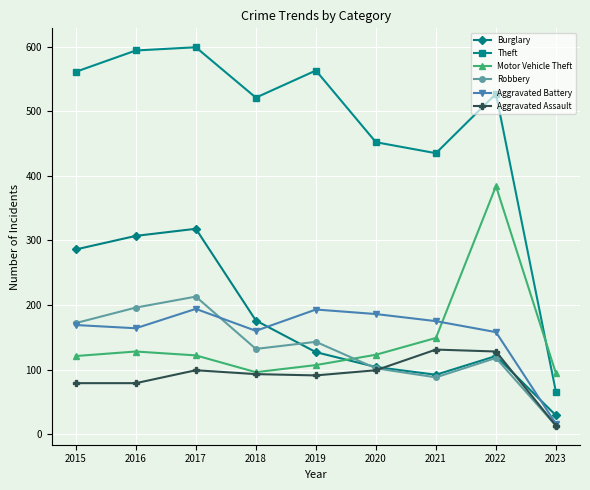

Rank the series at 2016 from highest to lowest value.

Theft, Burglary, Robbery, Aggravated Battery, Motor Vehicle Theft, Aggravated Assault